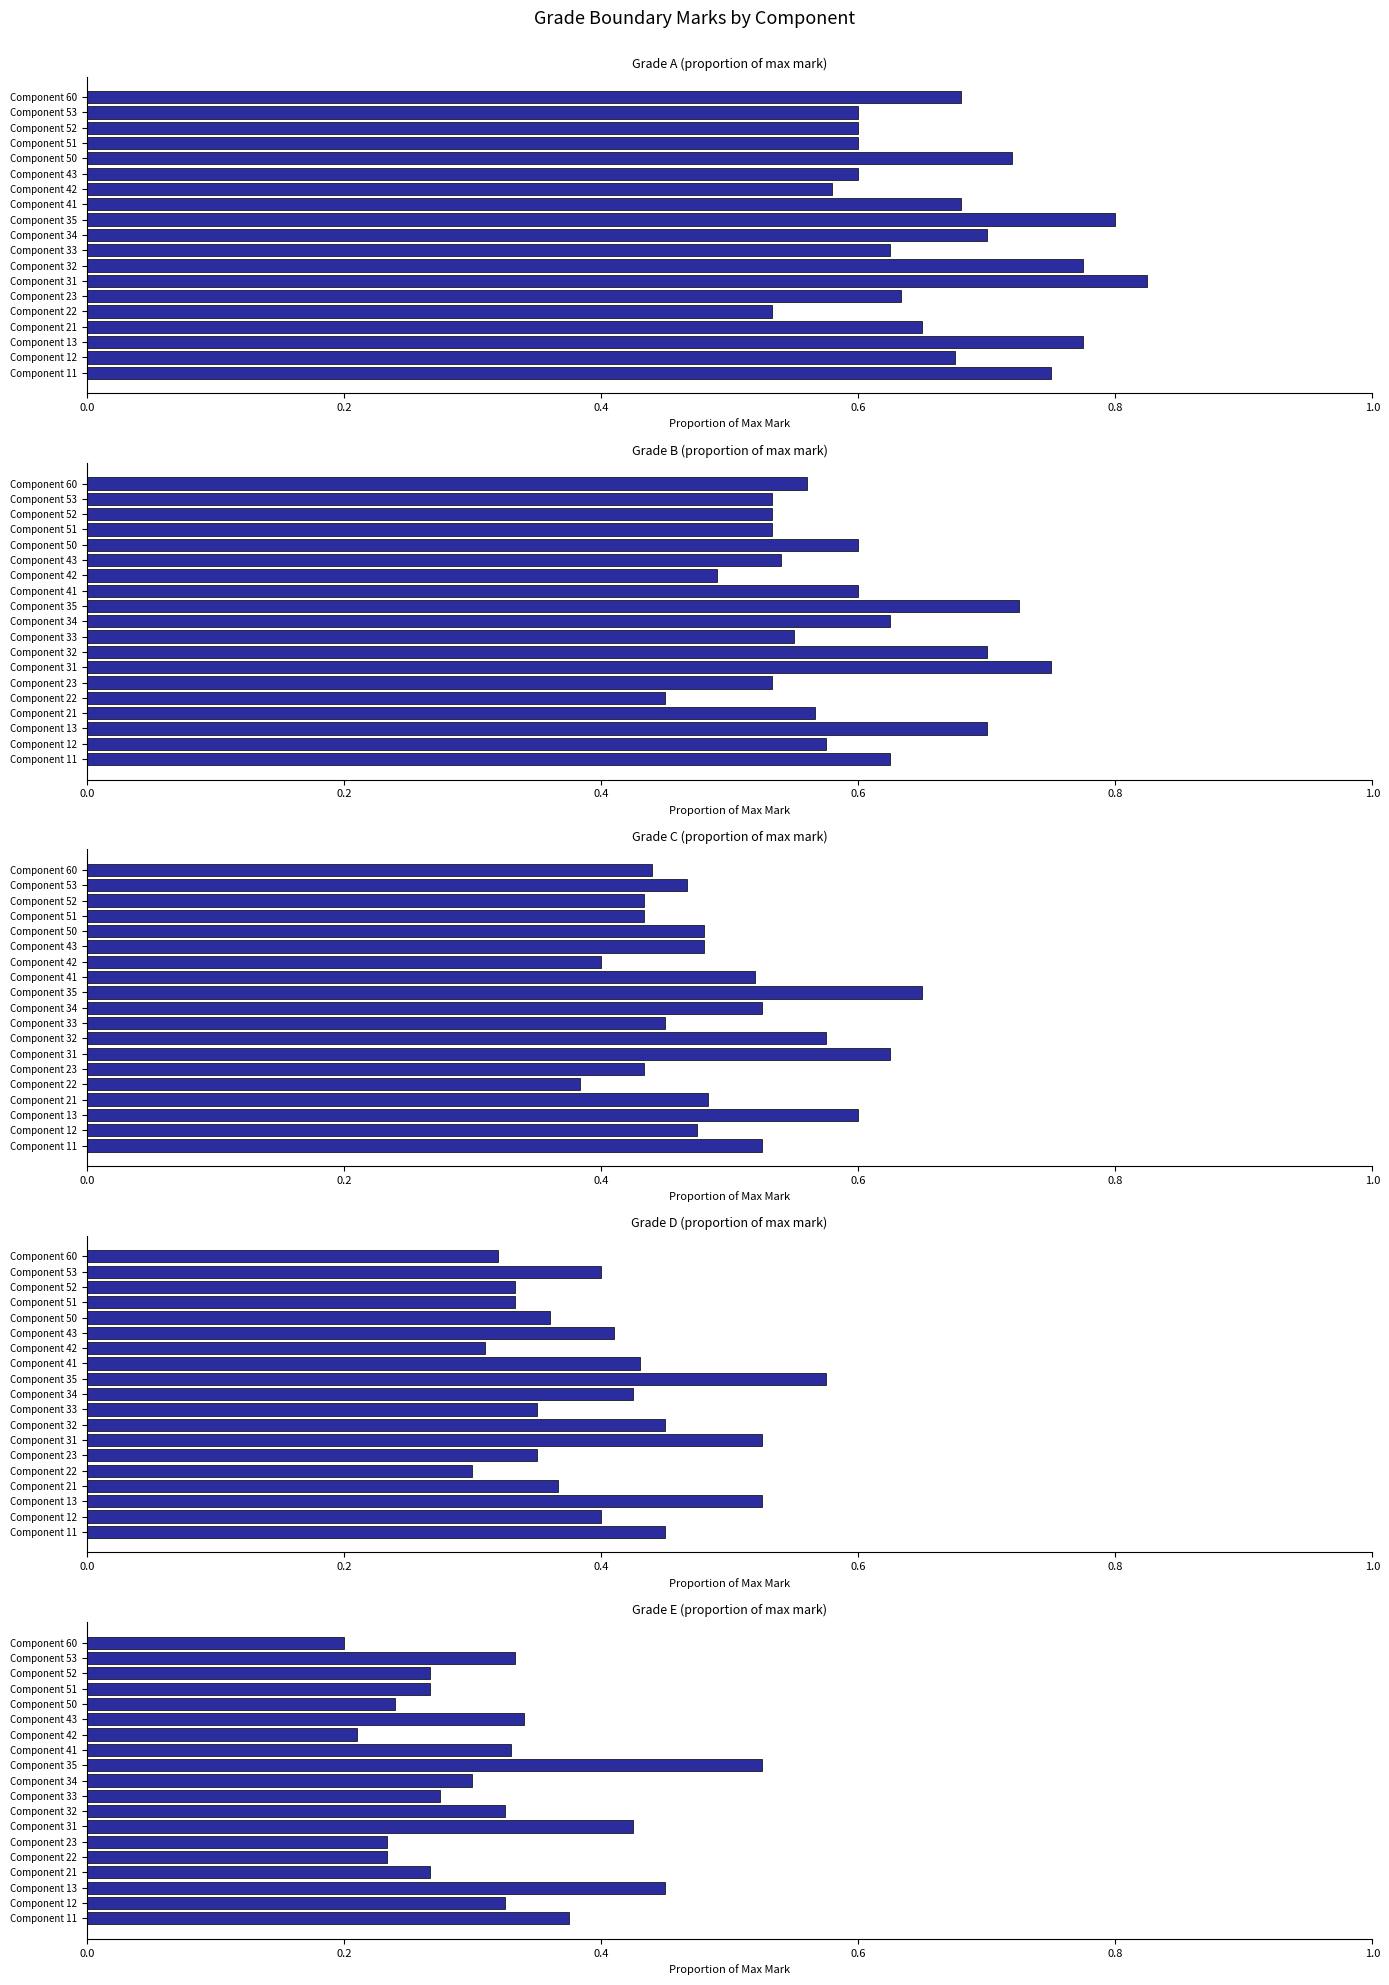

The B series shows 0.1 at Component 60. True or false?

False